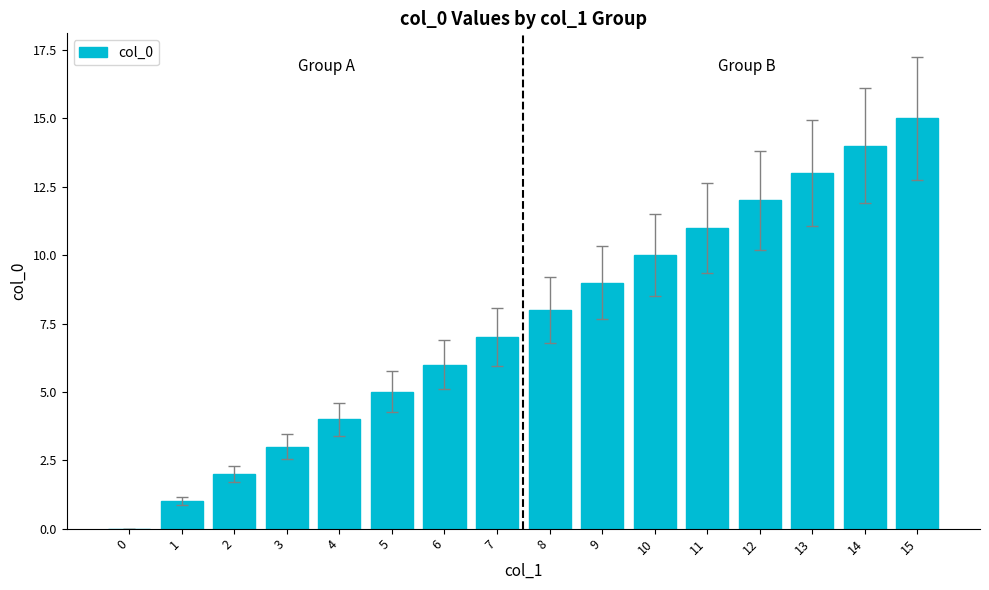

Is it true that the value at 7 is 10?

False